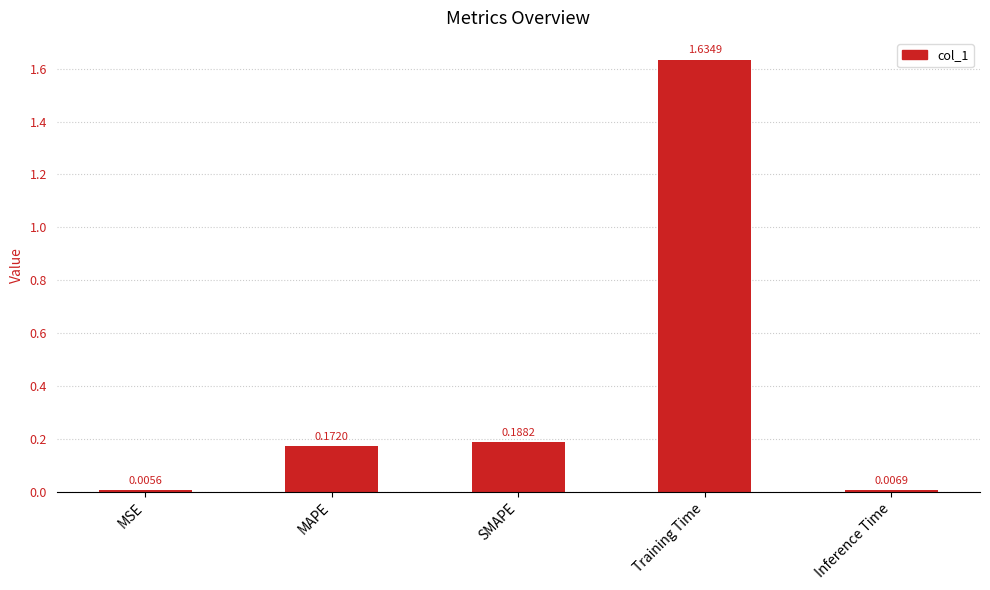

What is the average value?

0.4